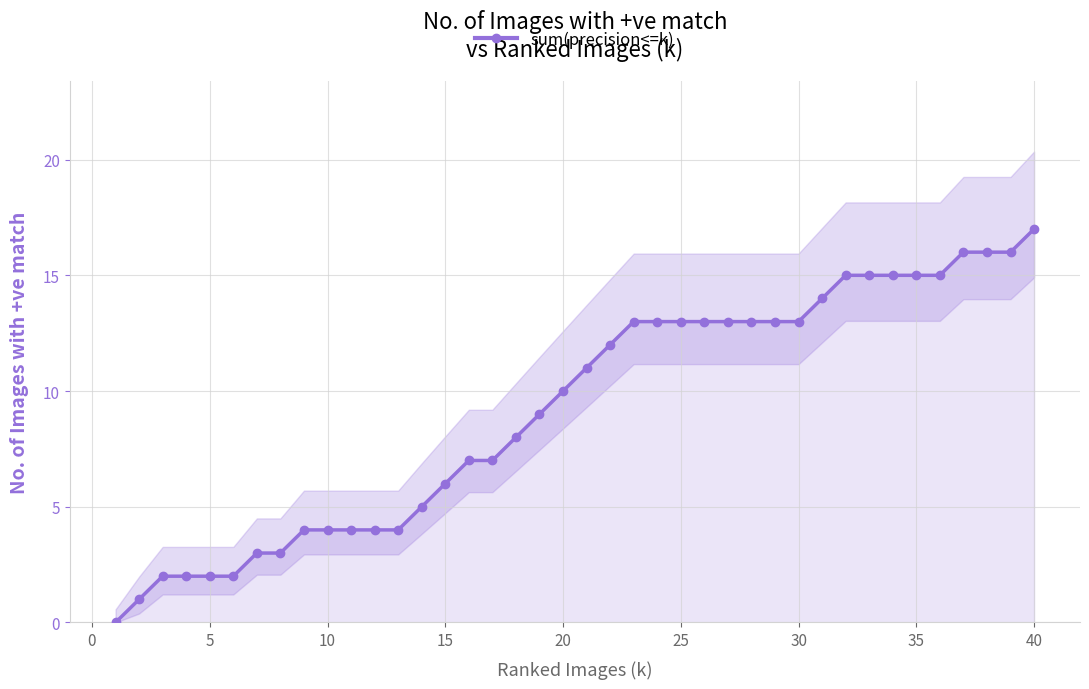

The sum(precision<=k) series shows 4 at 15. True or false?

False